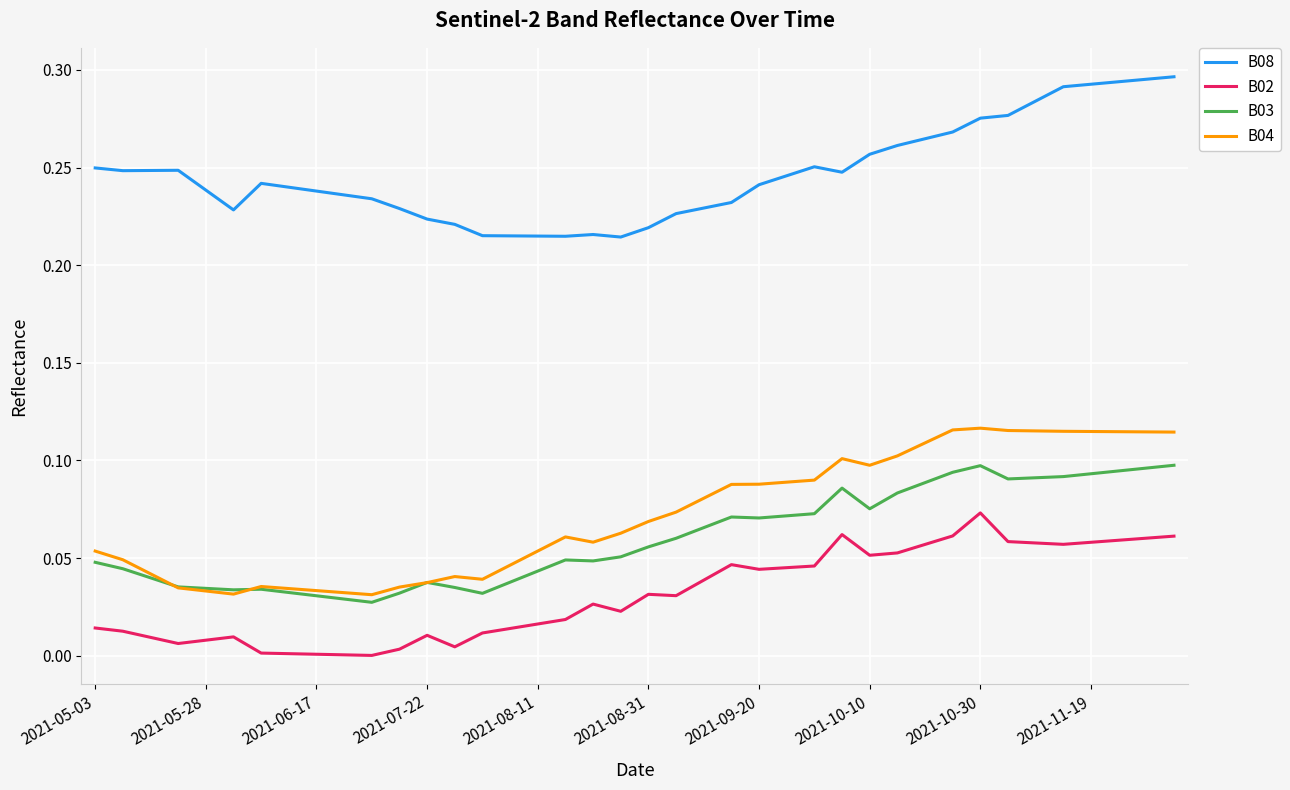

Count the B03 values in the range 0 to 1.

40